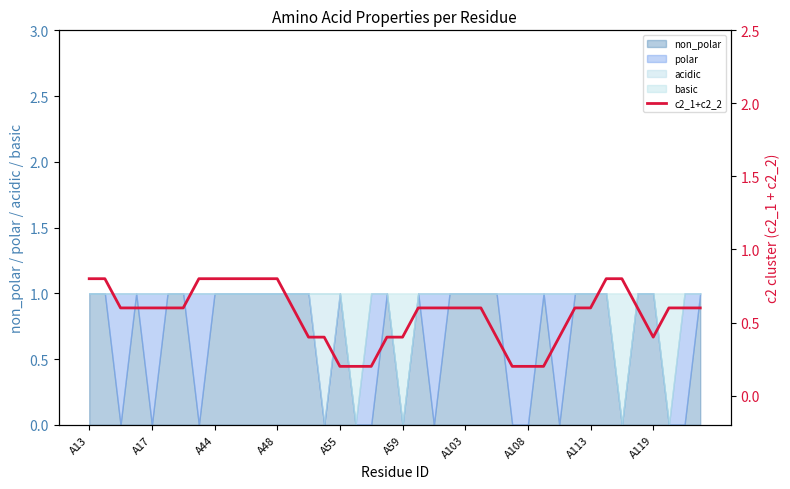

The value at 22 is 0.6. True or false?

True